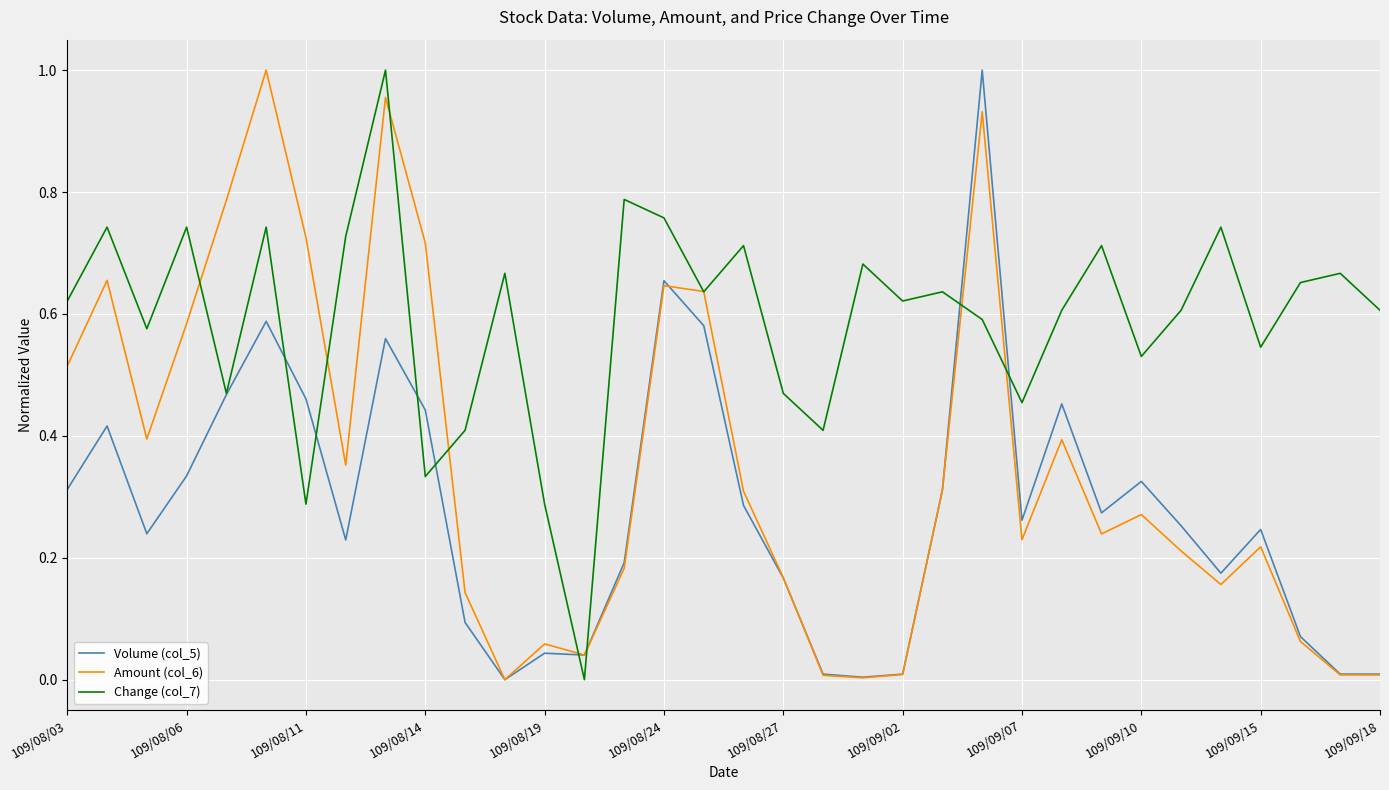

Does the chart display data point markers on the line(s)?

No